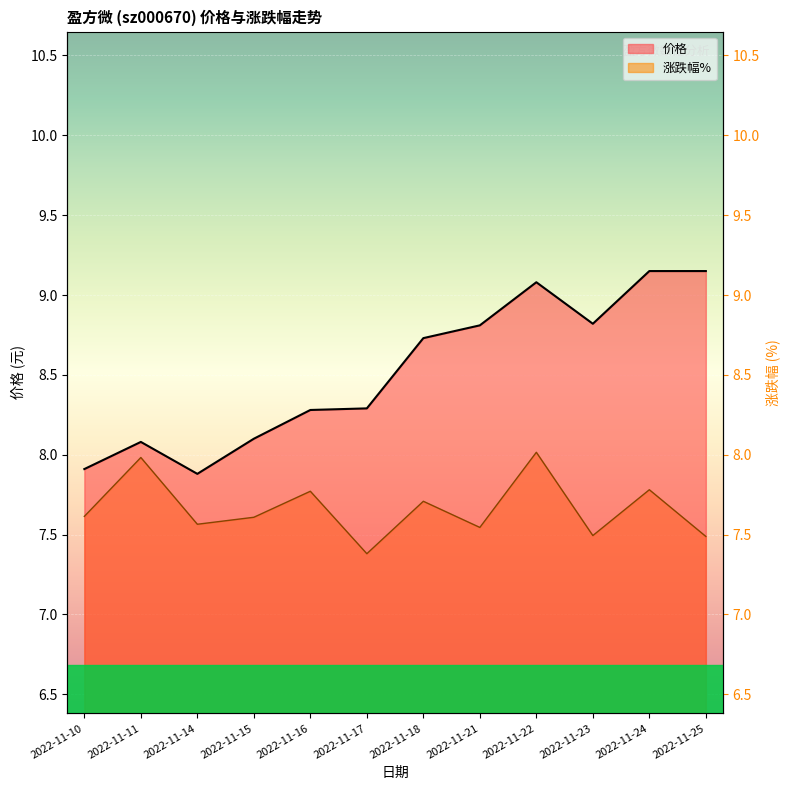

What is the maximum value shown in the chart?

9.2